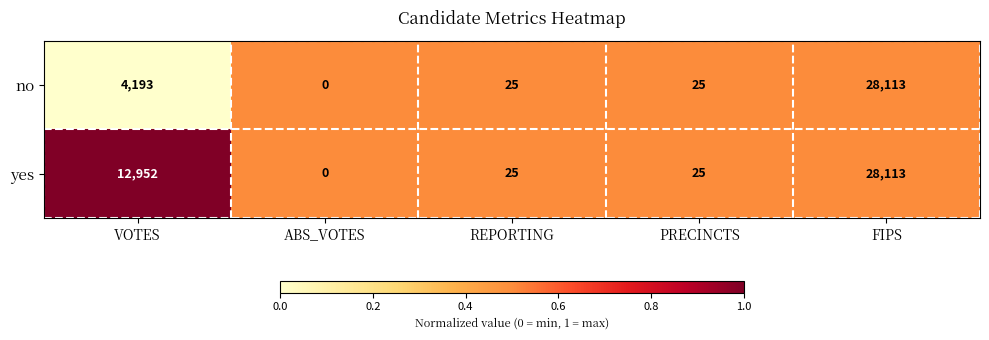

Reading left to right, transcribe all the data shown in this chart.

no: VOTES=4193	ABS_VOTES=0	REPORTING=25	PRECINCTS=25	FIPS=28113
yes: VOTES=12952	ABS_VOTES=0	REPORTING=25	PRECINCTS=25	FIPS=28113